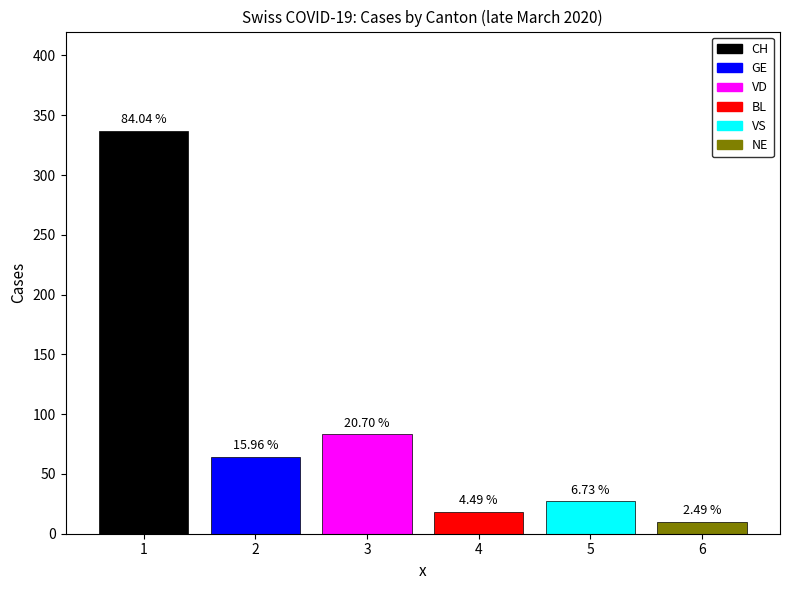

List the series in order of their peak value, lowest first.

NE, BL, VS, GE, VD, CH